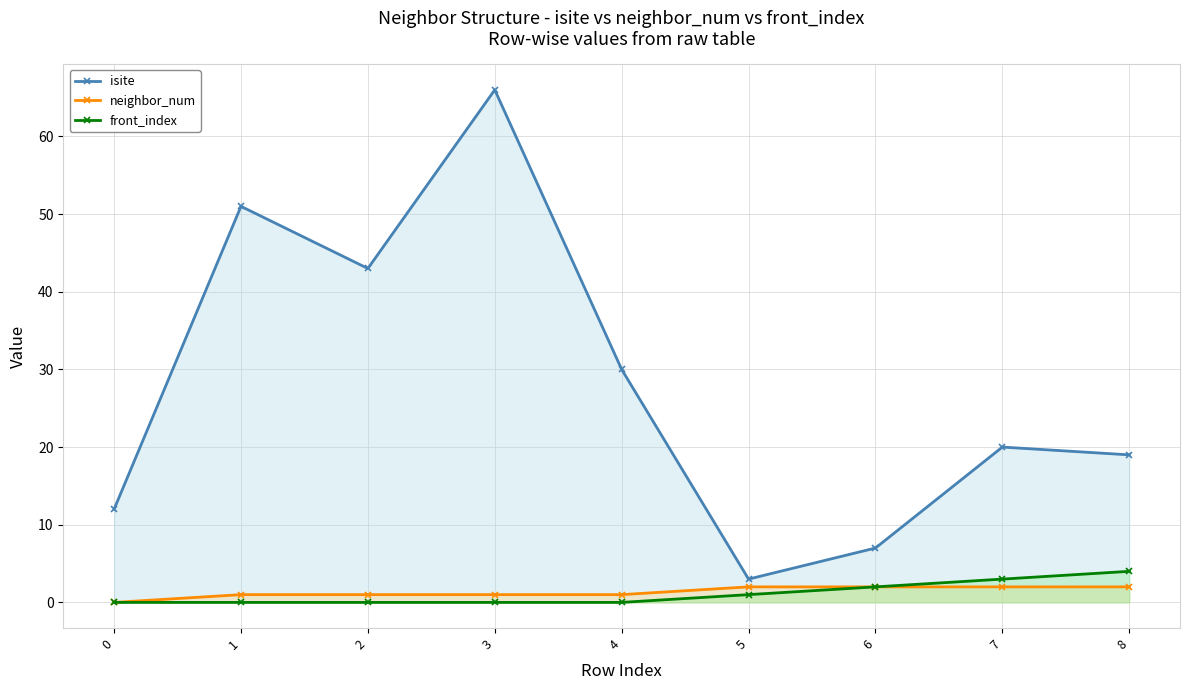

Does the chart display data point markers on the line(s)?

Yes